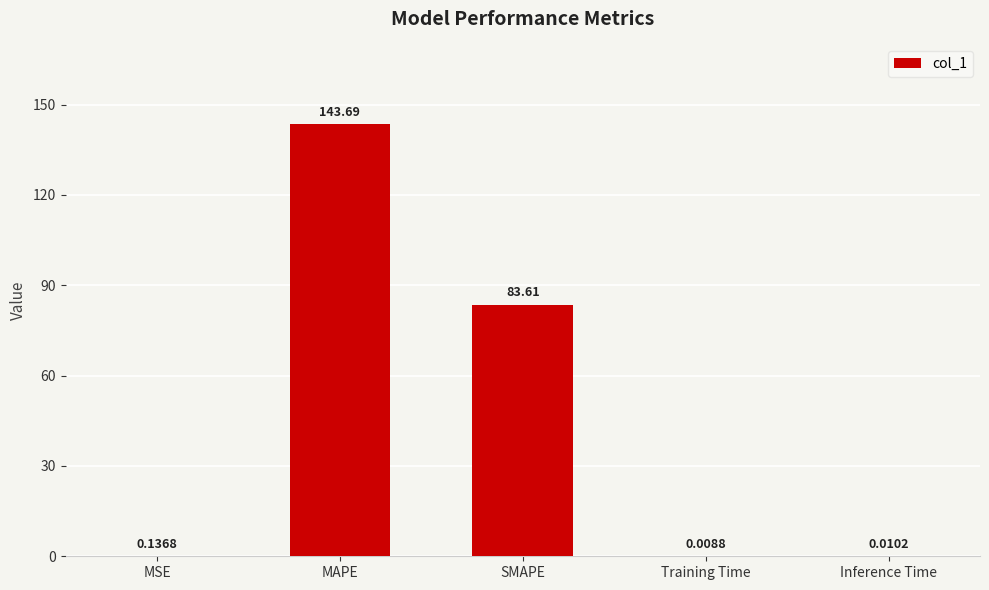

Are the bars horizontal?

No